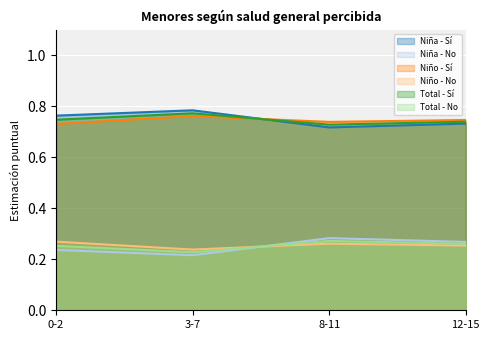

Reading right to left, extract all data points from this chart.

Niña - Sí: 0.7	0.7	0.8	0.8
Niña - No: 0.3	0.3	0.2	0.2
Niño - Sí: 0.7	0.7	0.8	0.7
Niño - No: 0.3	0.3	0.2	0.3
Total - Sí: 0.7	0.7	0.8	0.7
Total - No: 0.3	0.3	0.2	0.3